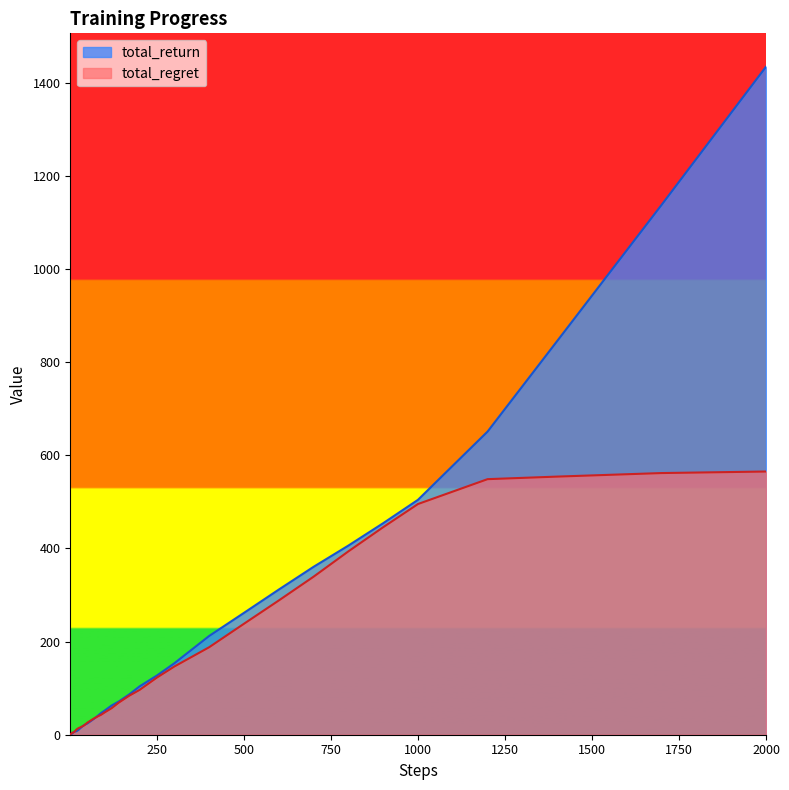

Count the number of categories in the chart.

40